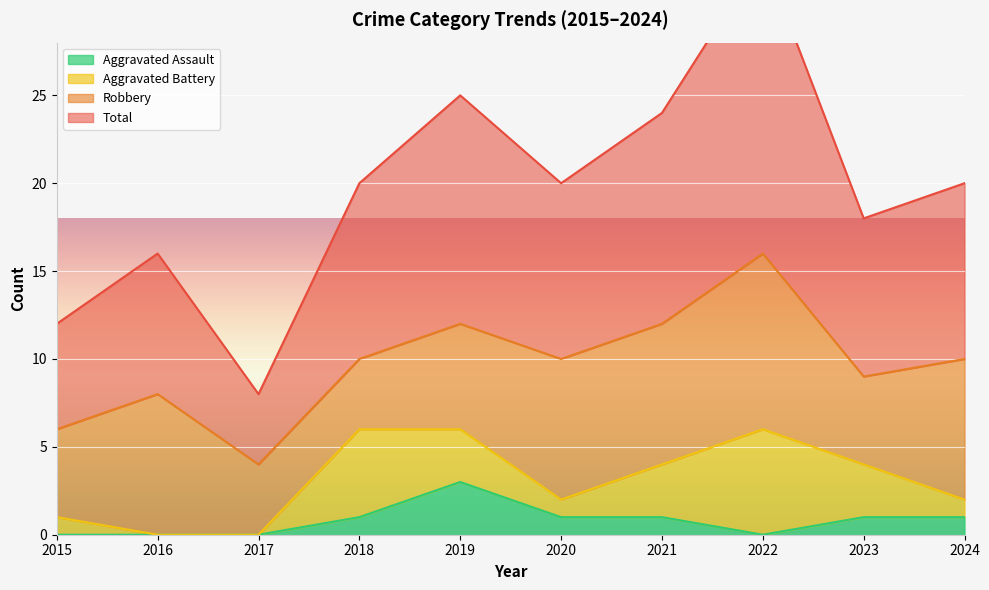

Is it true that Aggravated Assault equals 1 at 2024?

True